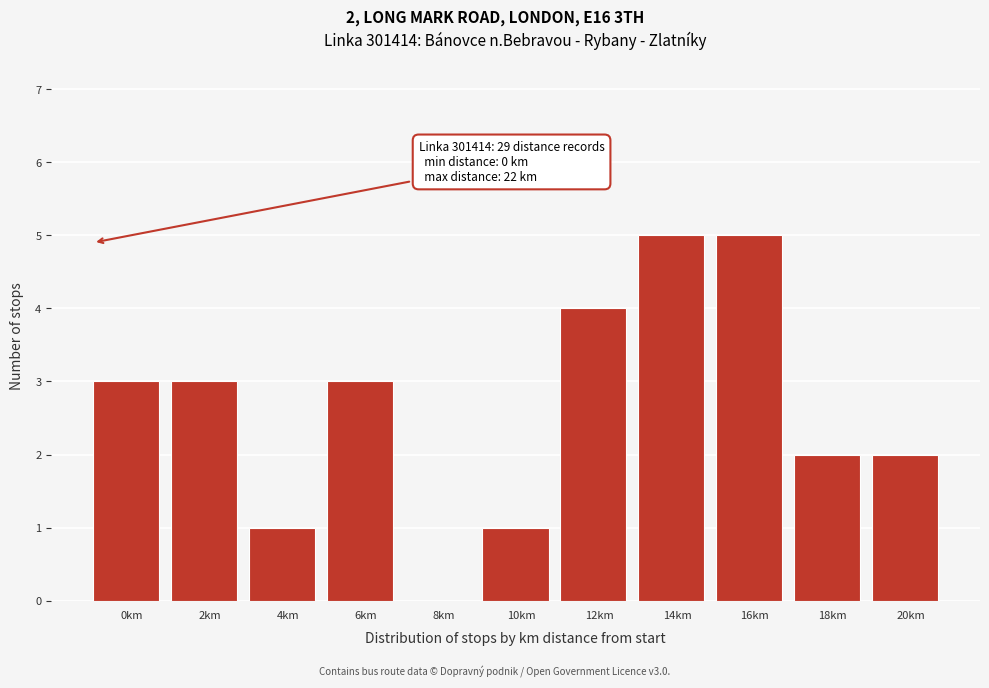

Reading right to left, list all the values displayed in this chart.

20km=2	18km=2	16km=5	14km=5	12km=4	10km=1	8km=0	6km=3	4km=1	2km=3	0km=3